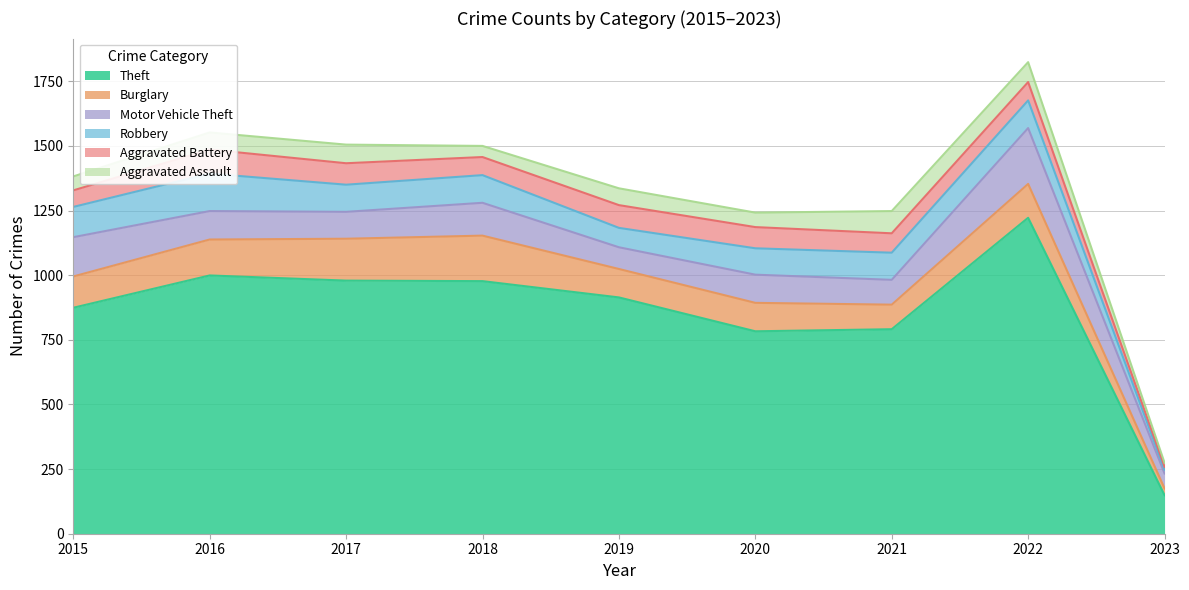

Between 2015 and 2021, which series saw the biggest shift?

Theft